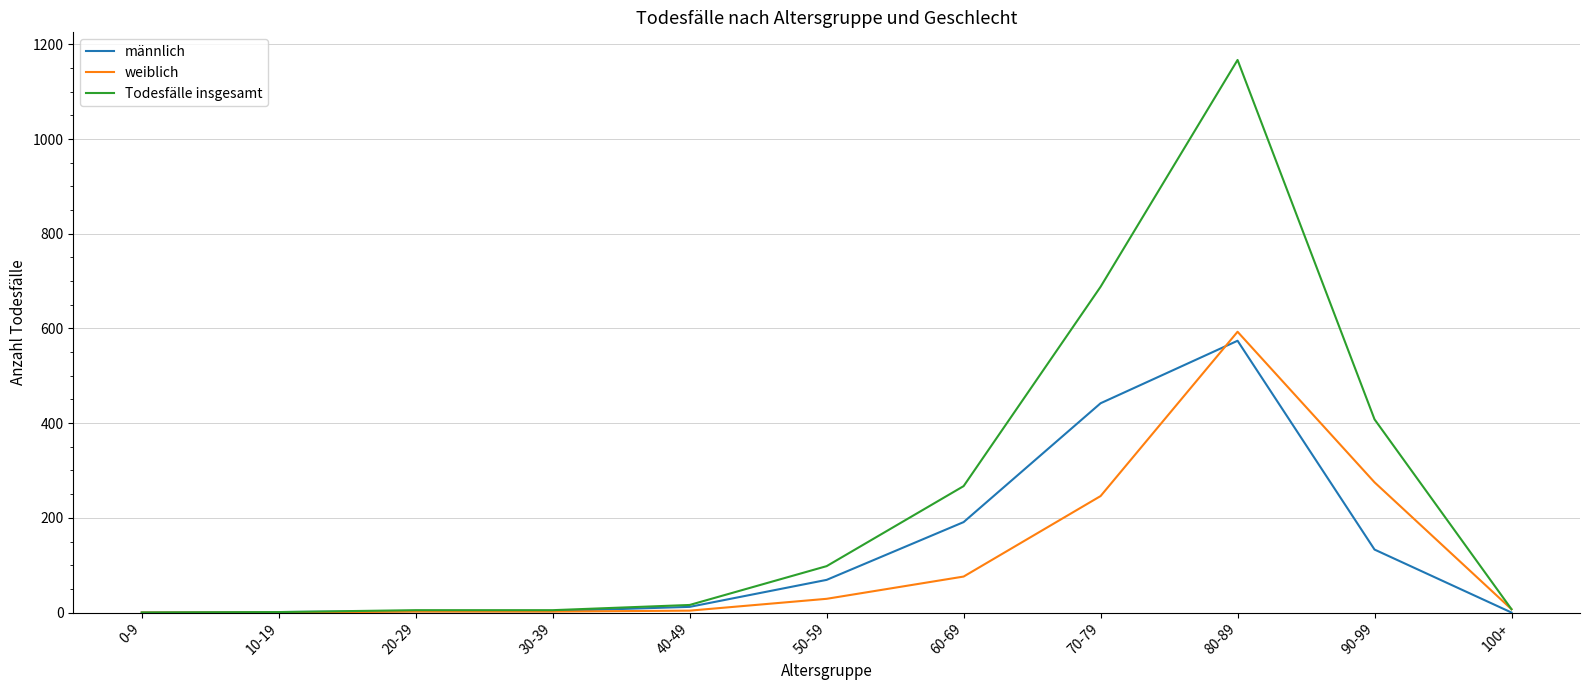

At 70-79, list the series in order from largest to smallest.

Todesfälle insgesamt, männlich, weiblich